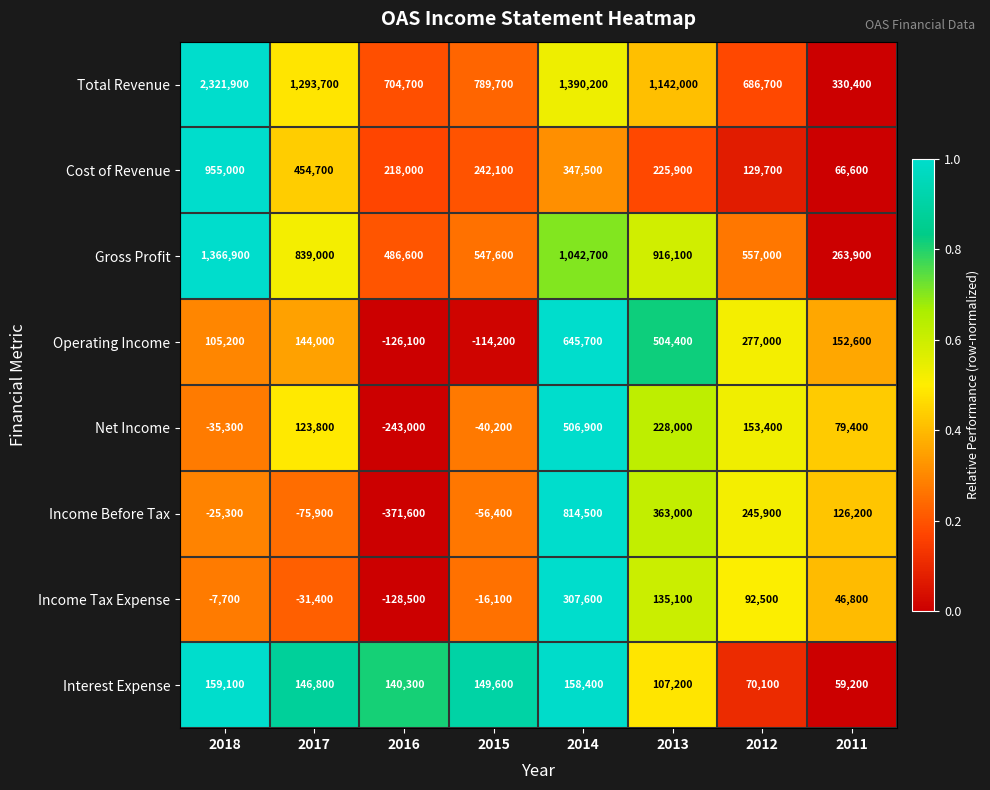

Which series has the widest spread of values?

Total Revenue